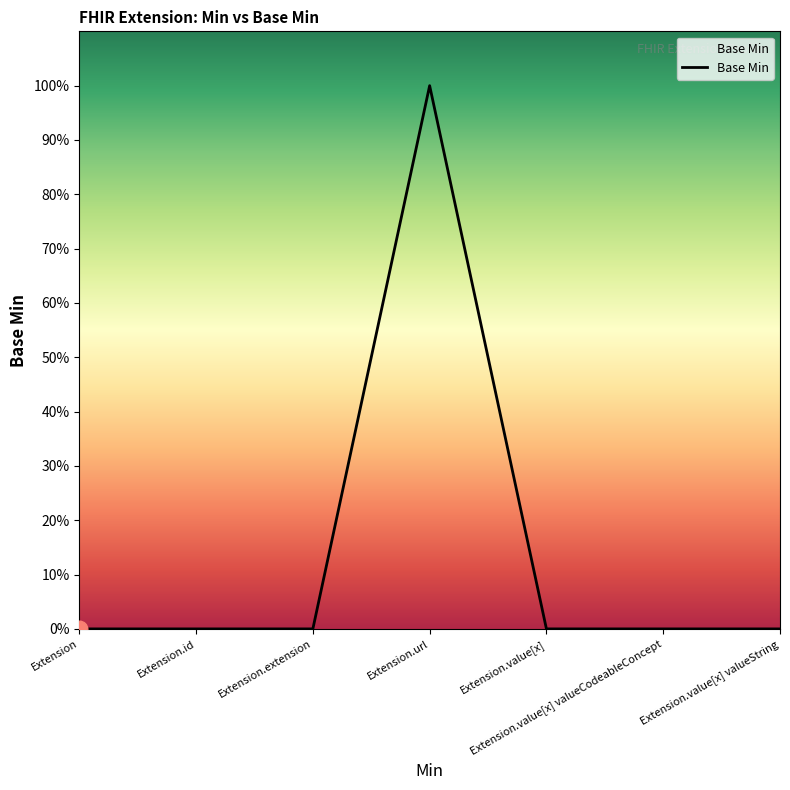

List the labels in order of value, largest first.

Extension.url, Extension, Extension.id, Extension.extension, Extension.value[x], Extension.value[x] valueCodeableConcept, Extension.value[x] valueString